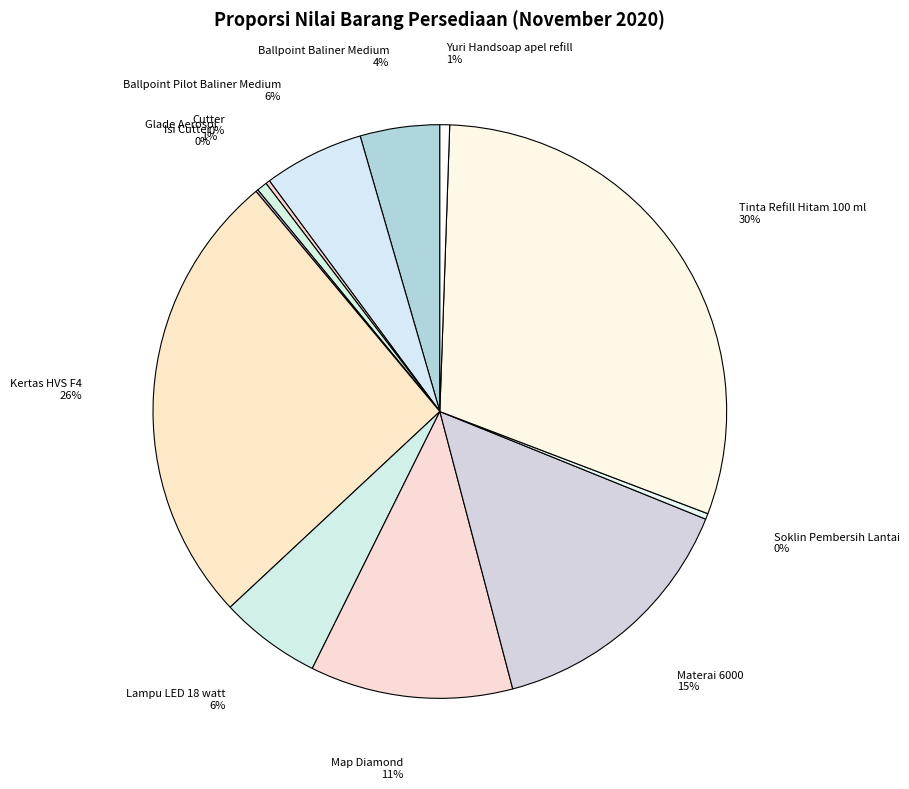

To the nearest percent, what is the difference between the largest and smallest slice percentages?

30%